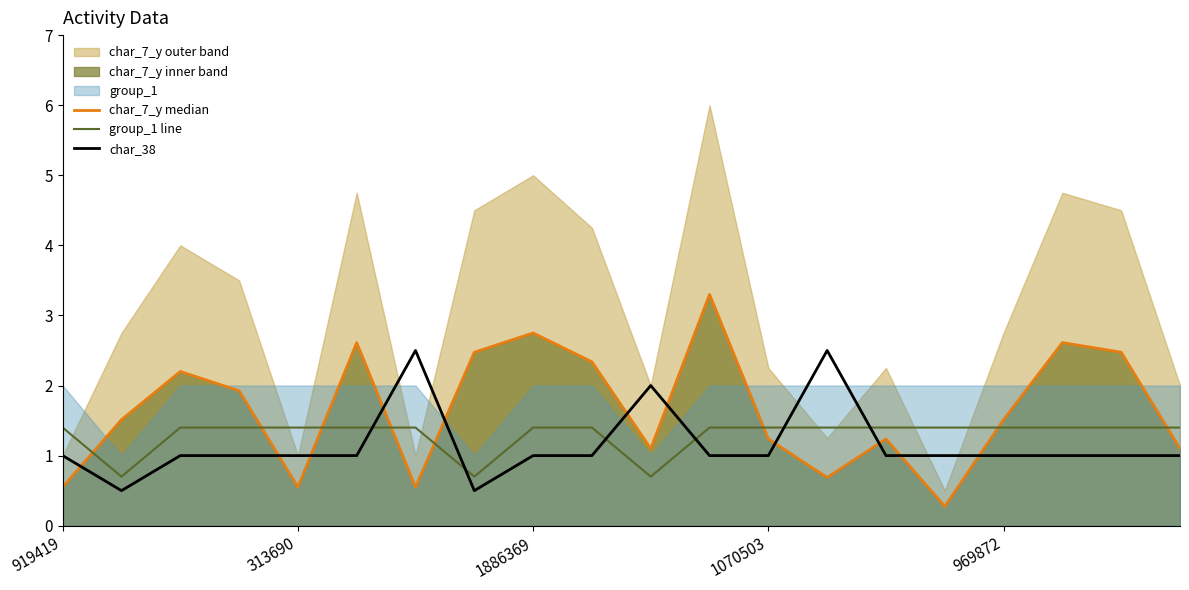

The value of group_1 line at 1070503 is 2.5. True or false?

False